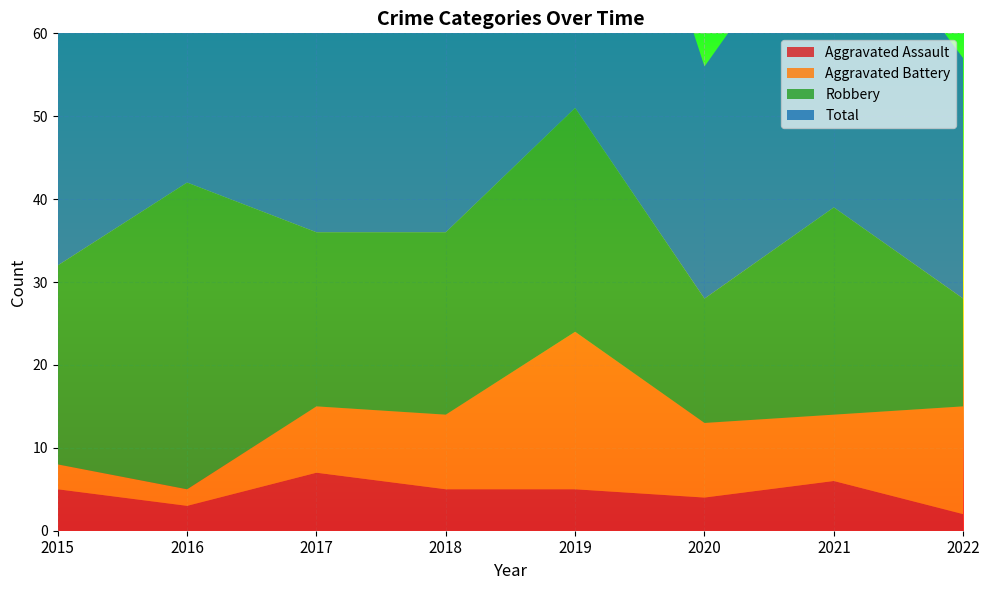

Reading left to right, what are all the values shown in this chart?

Aggravated Assault: 5	3	7	5	5	4	6	2
Aggravated Battery: 3	2	8	9	19	9	8	13
Robbery: 24	37	21	22	27	15	25	13
Total: 32	42	36	38	53	28	39	29